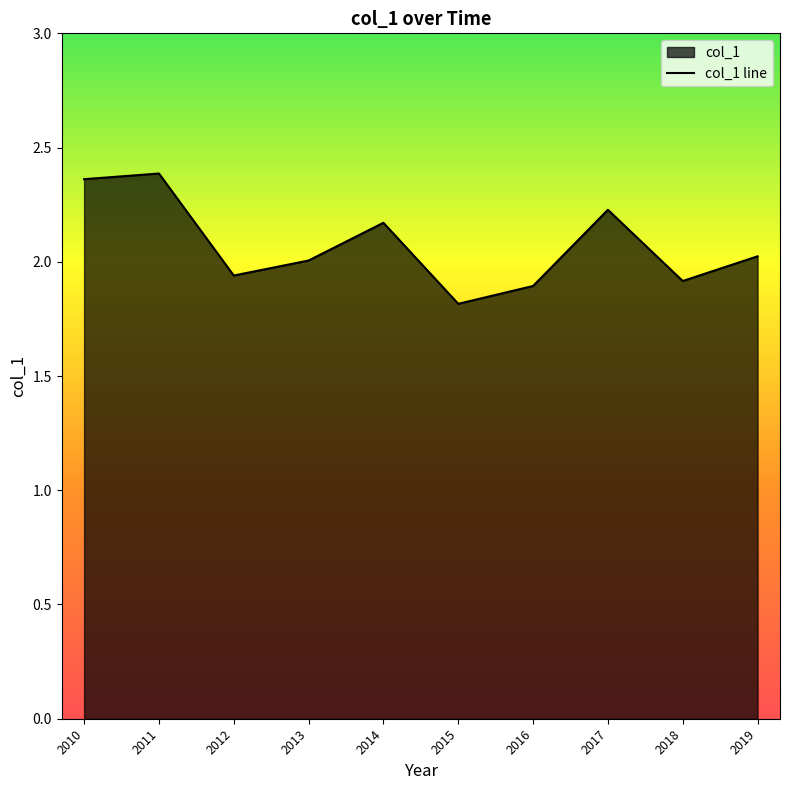

The chart shows a value of 3.6 at 2011. True or false?

False